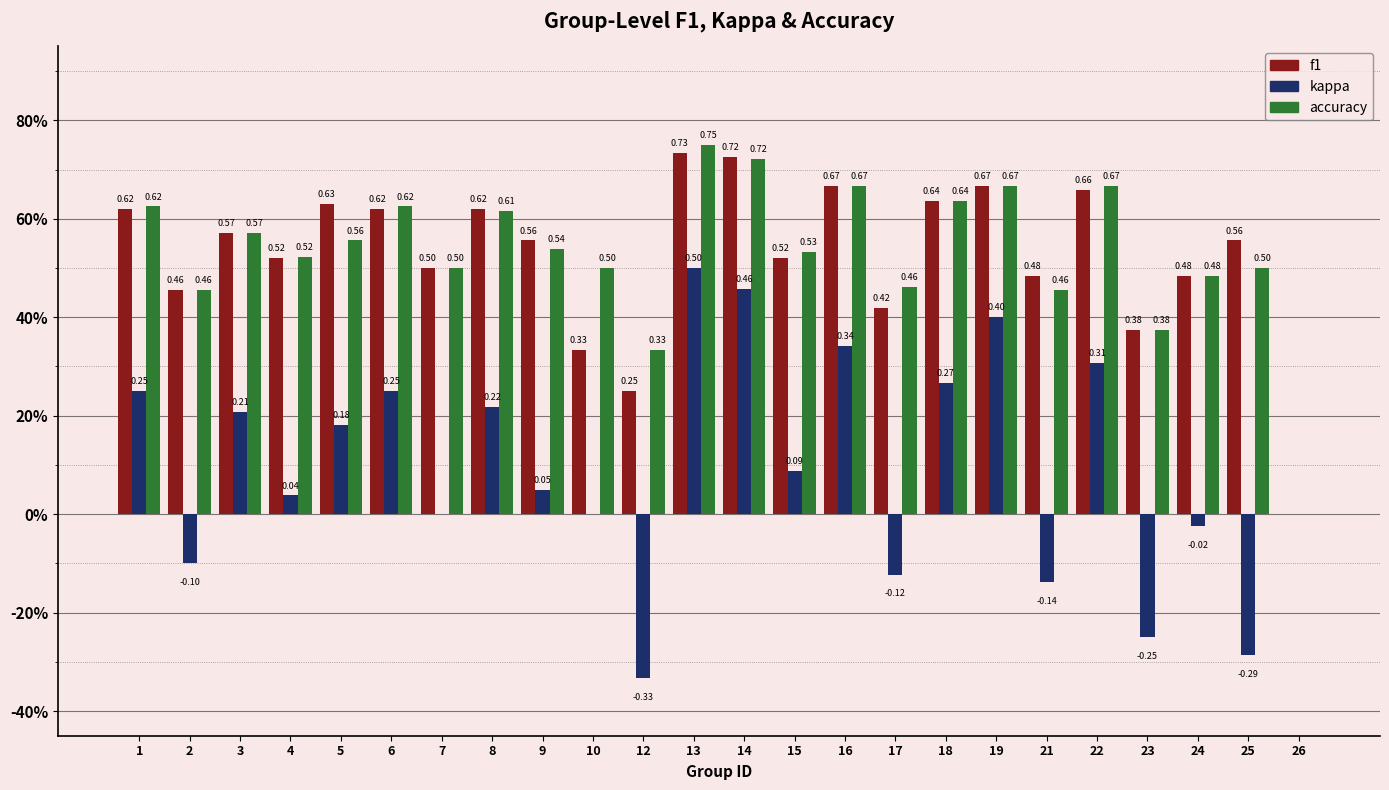

True or false: kappa has a value of 0.3 at 18.

True